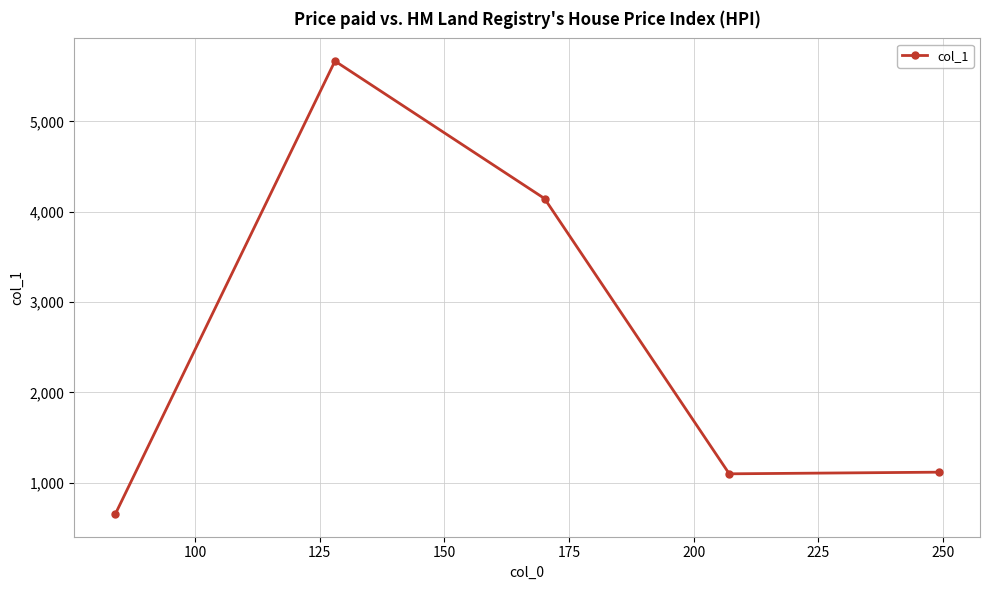

True or false: there are more than 0 points higher than both neighbors.

True